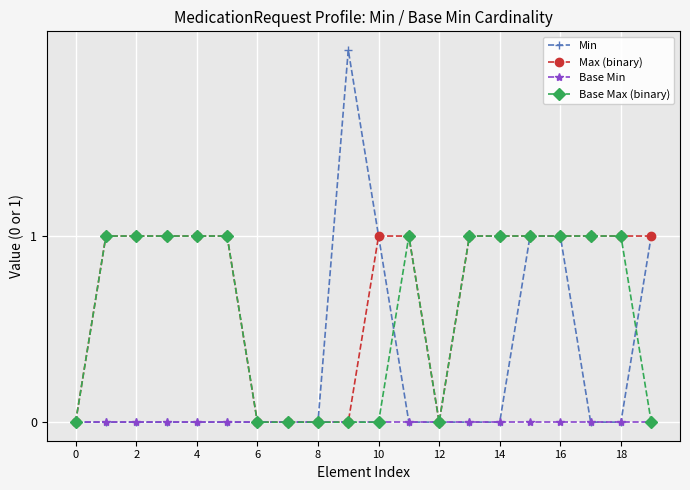

Which series has the largest range (max minus min)?

Min